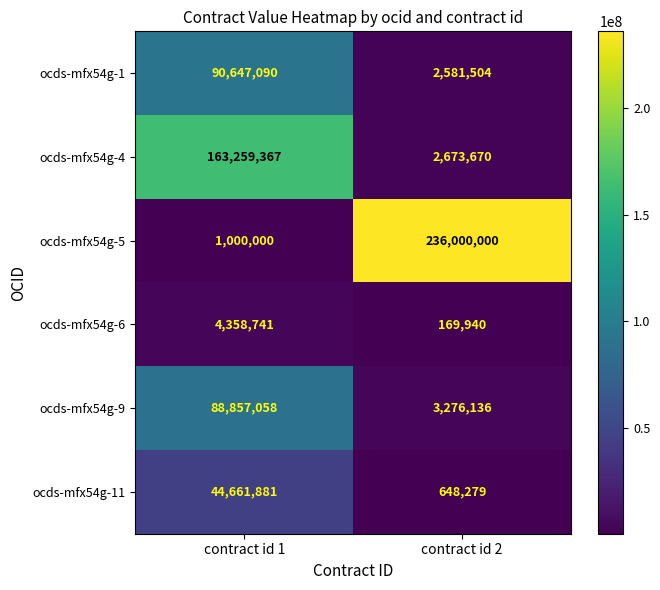

Between contract id 1 and contract id 2, which series saw the biggest shift?

ocds-mfx54g-5